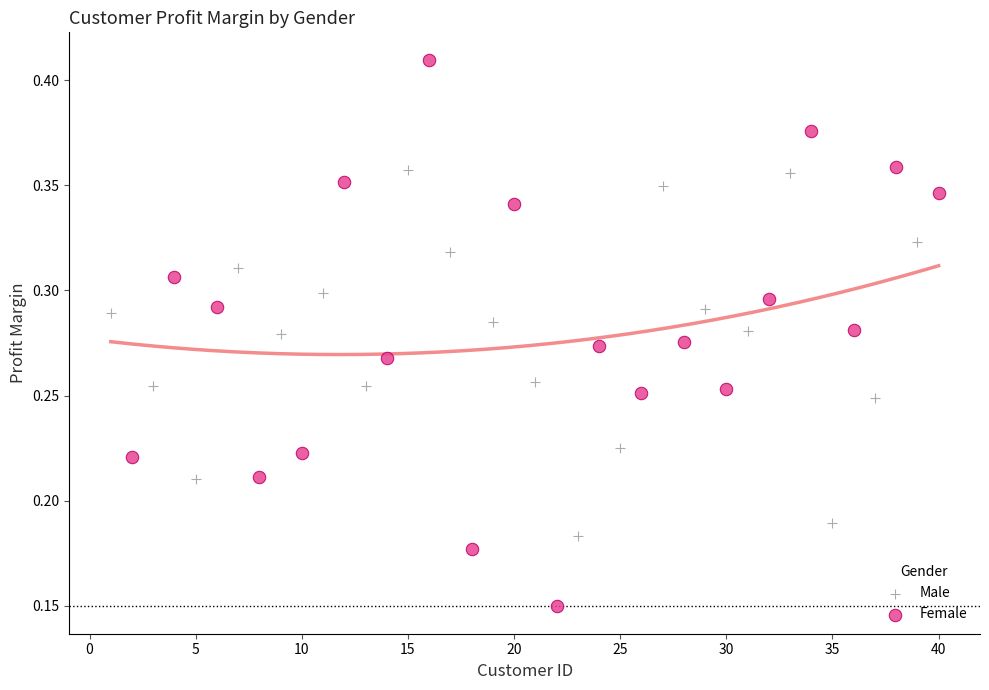

Which series contains the lowest Y value?

Female